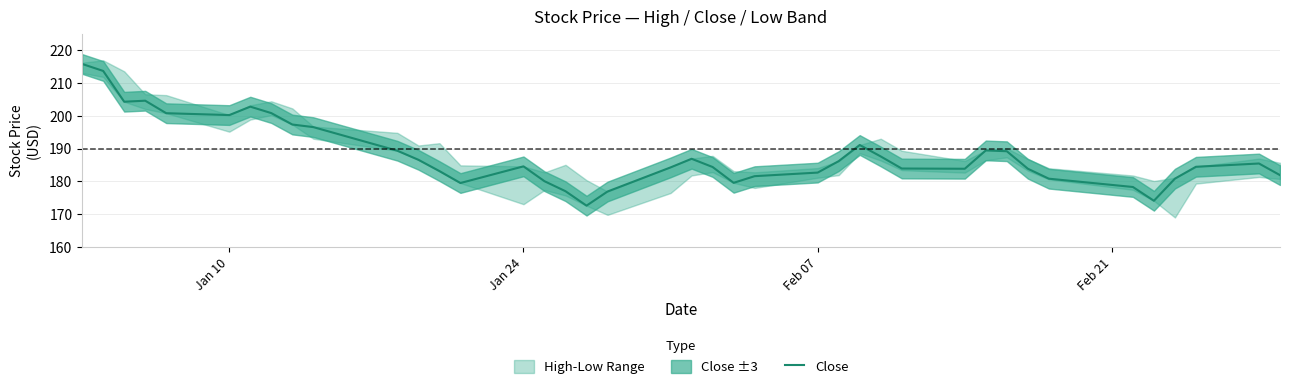

What is the difference between the maximum and minimum values?

43.2